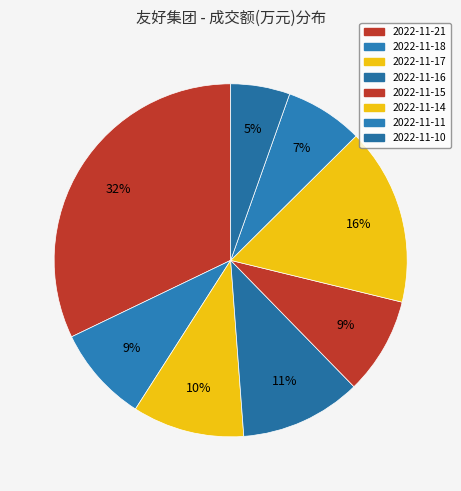

Count the number of slices in the pie.

8